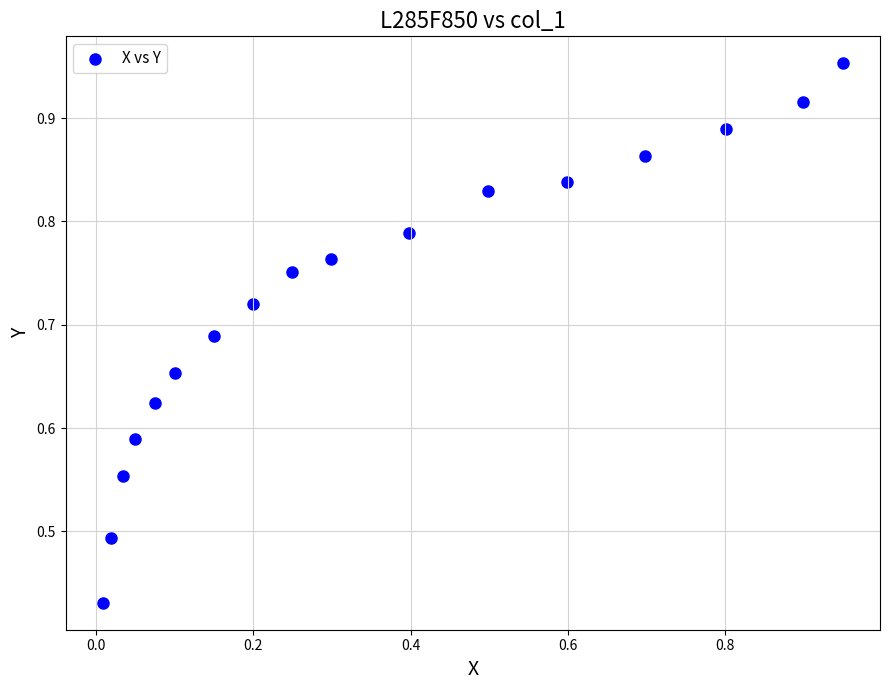

How many data points are displayed?

17